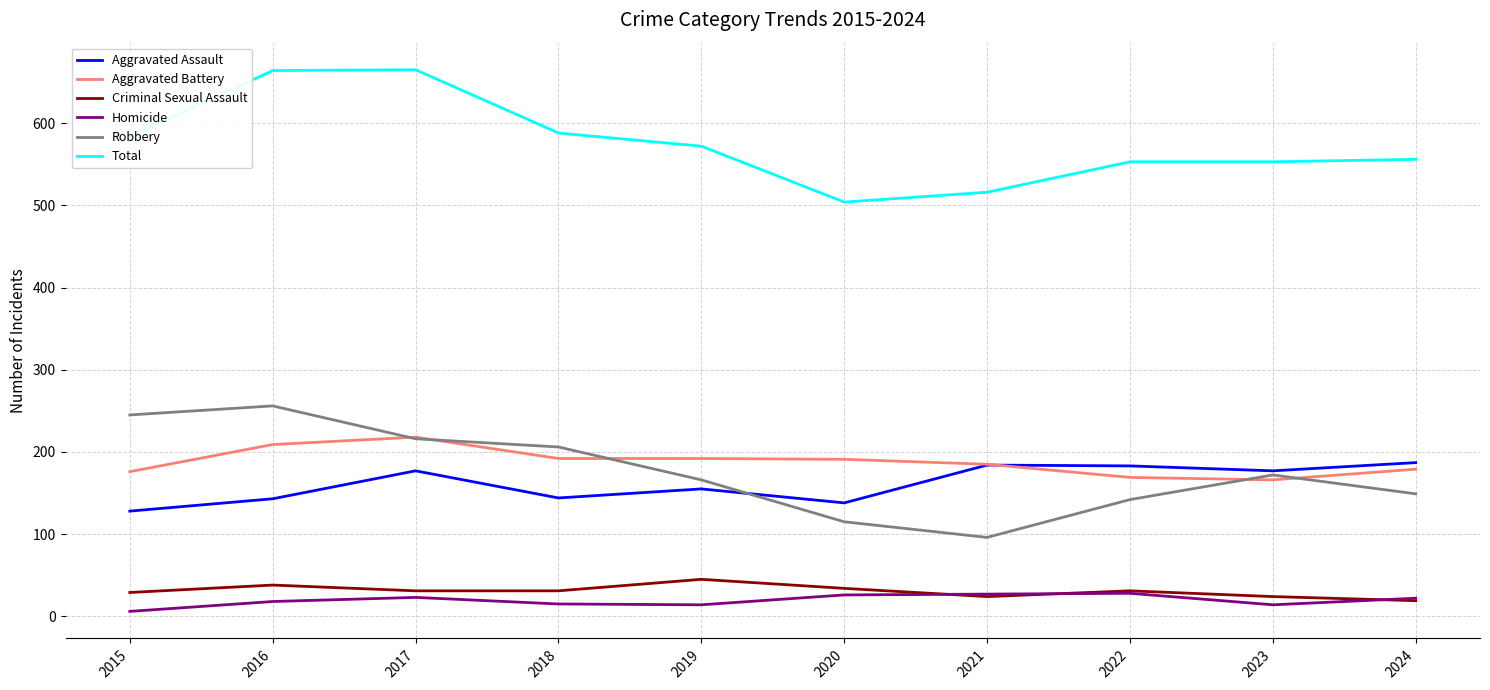

How many lines are shown in the chart?

6